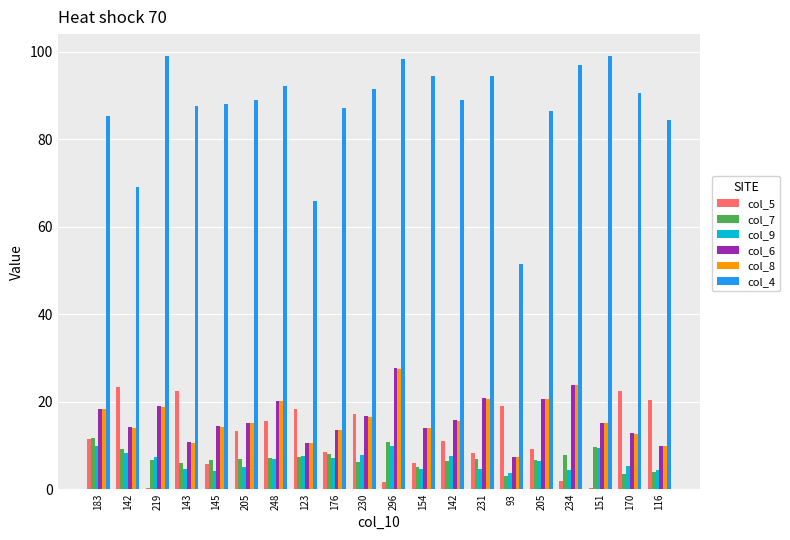

What is the difference between the maximum and minimum values in the col_4 series?

47.6